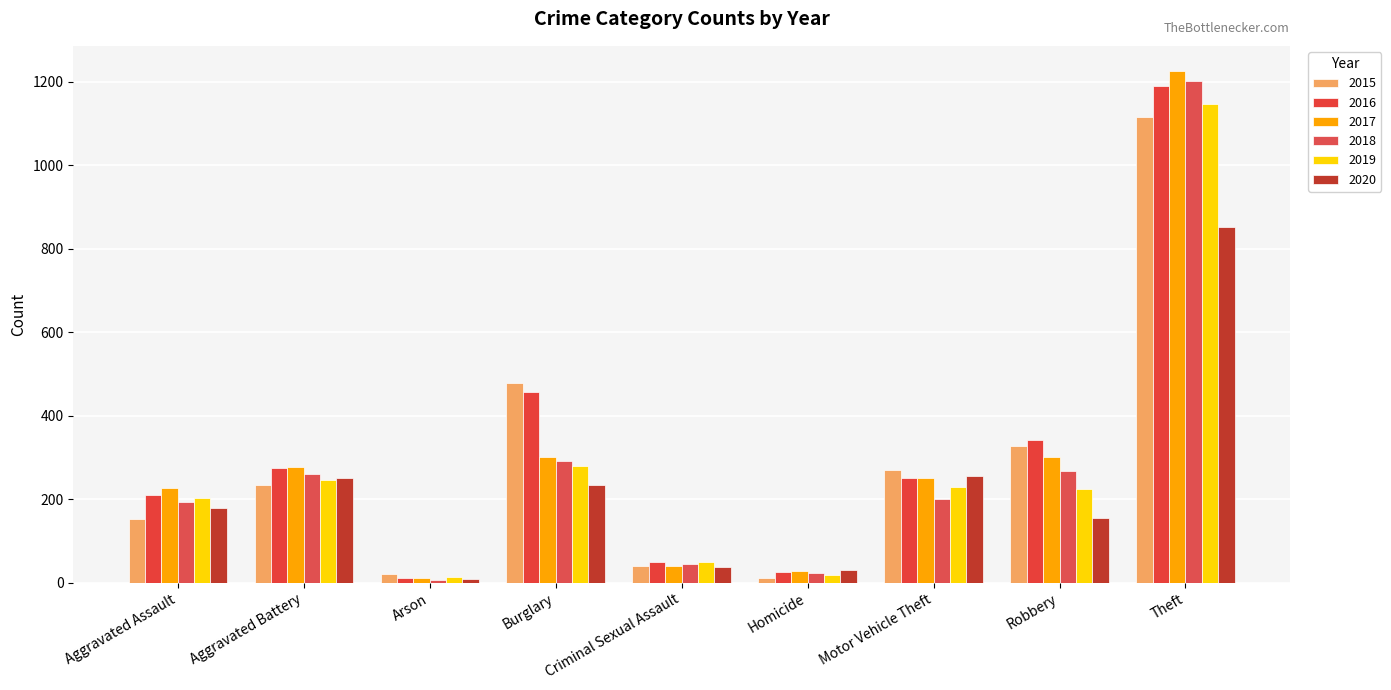

Are the bars grouped side by side (vs. stacked)?

Yes